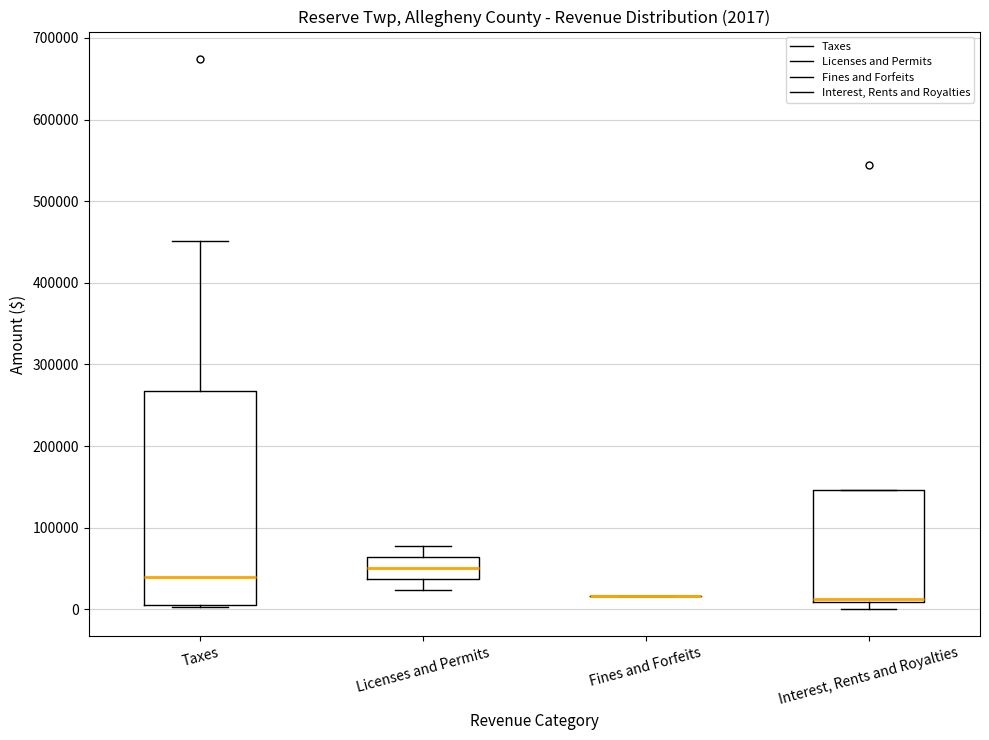

Comparing the boxes themselves (not the whiskers), which one is the tallest?

Taxes